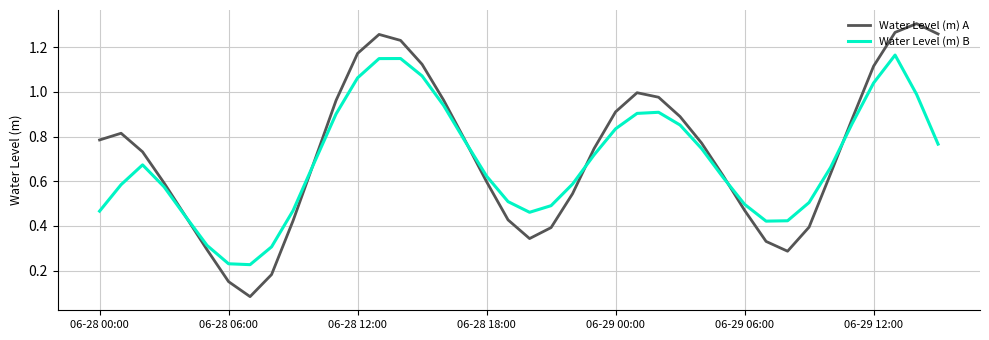

How many intersections are there between Water Level (m) B and Water Level (m) A?

6